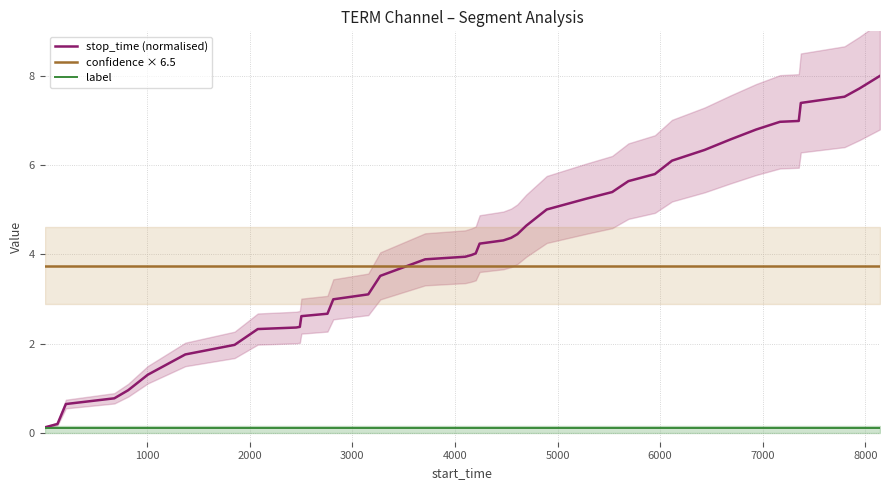

True or false: stop_time (normalised) and confidence × 6.5 intersect in this chart.

True